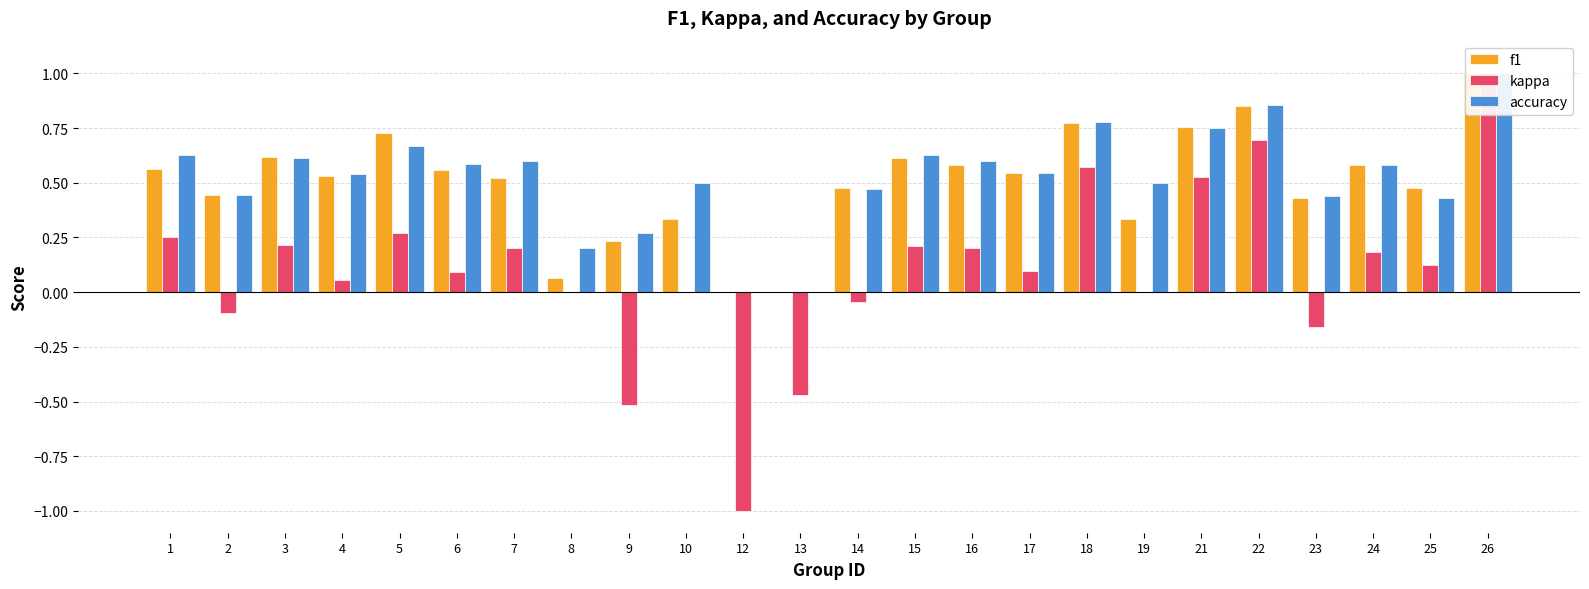

The value of accuracy at 17 is 0.5. True or false?

True